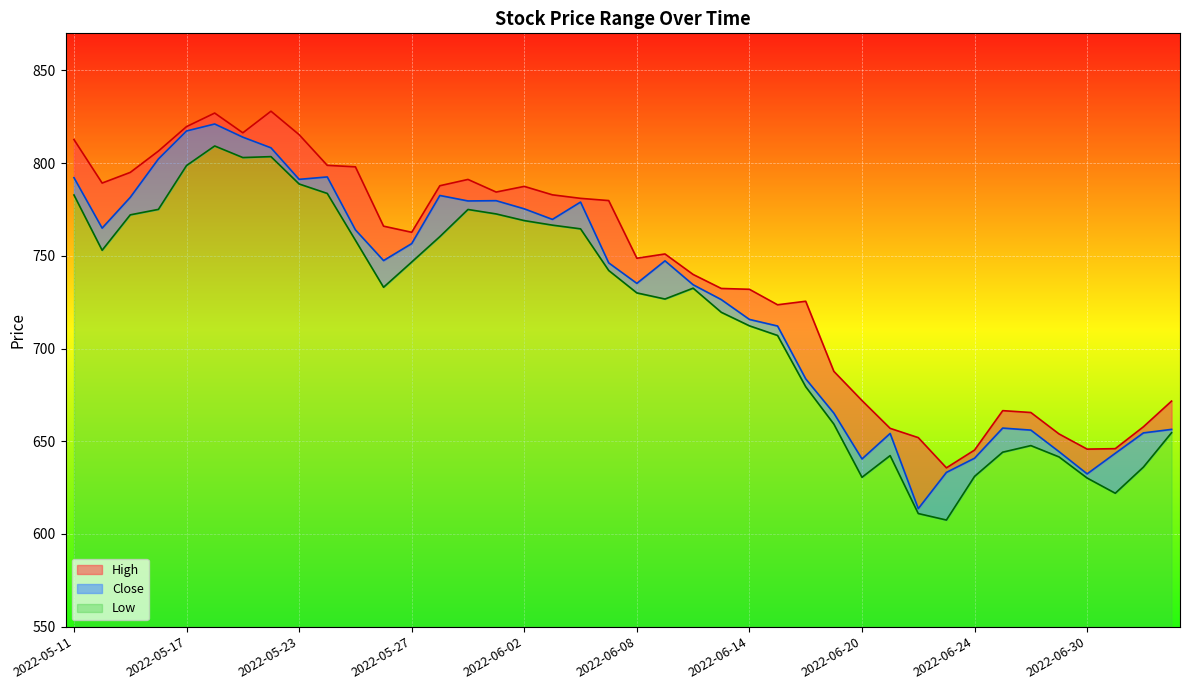

What is the total value across all series at 2022-05-26?

2246.5